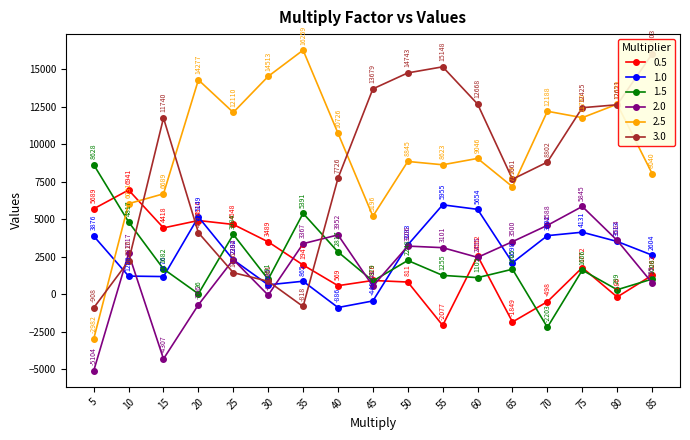

How many times do 1.5 and 1.0 cross each other?

3